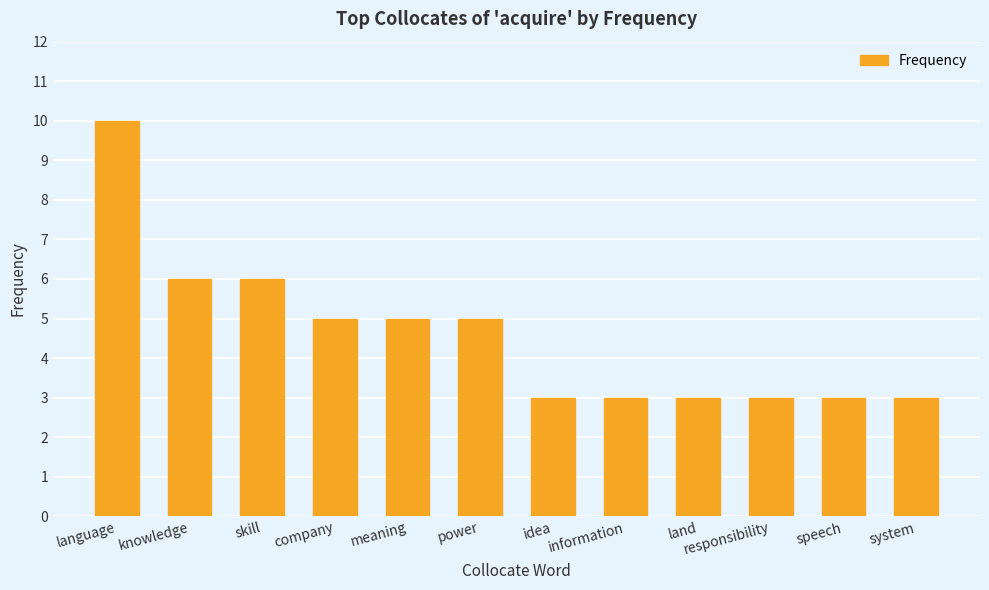

Between company and knowledge, which is larger?

knowledge